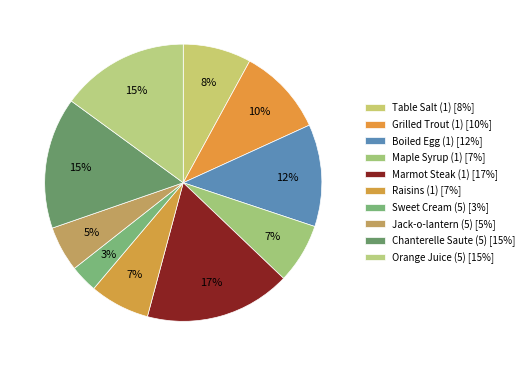

How many segments does this pie chart have?

10